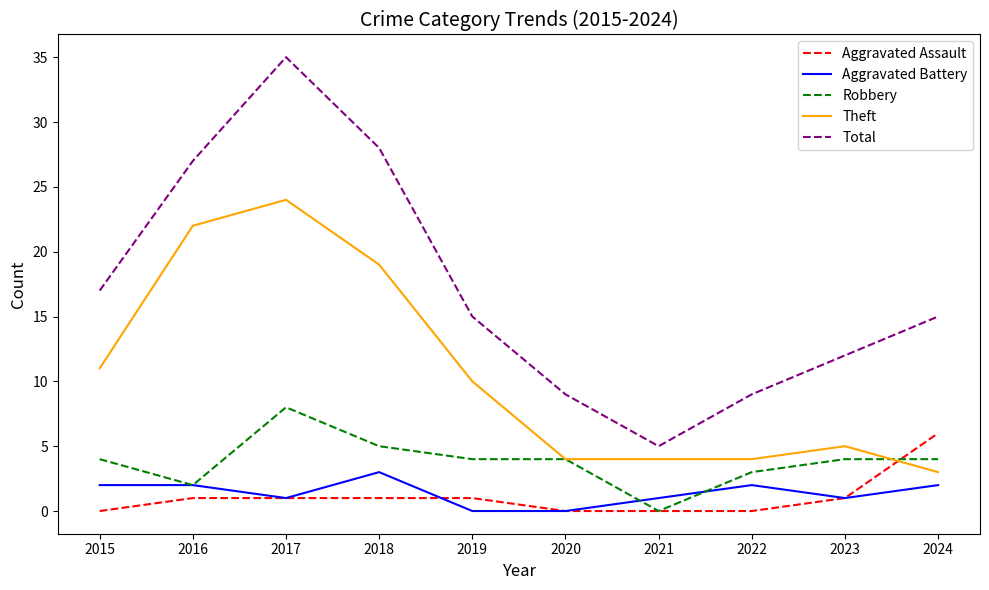

True or false: Total and Theft intersect in this chart.

False